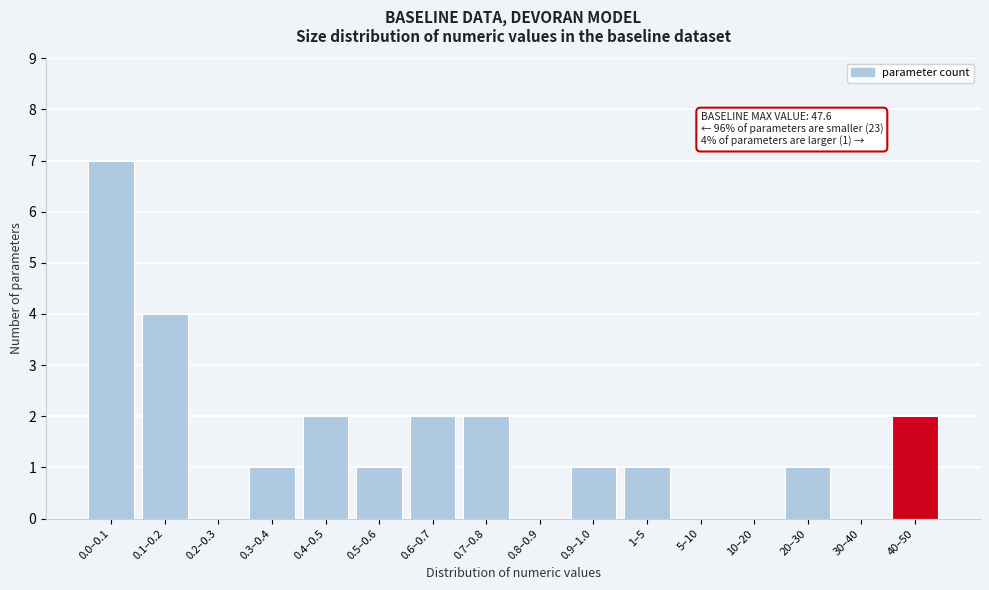

Reading right to left, transcribe all the data shown in this chart.

40–50=2	30–40=0	20–30=1	10–20=0	5–10=0	1–5=1	0.9–1.0=1	0.8–0.9=0	0.7–0.8=2	0.6–0.7=2	0.5–0.6=1	0.4–0.5=2	0.3–0.4=1	0.2–0.3=0	0.1–0.2=4	0.0–0.1=7